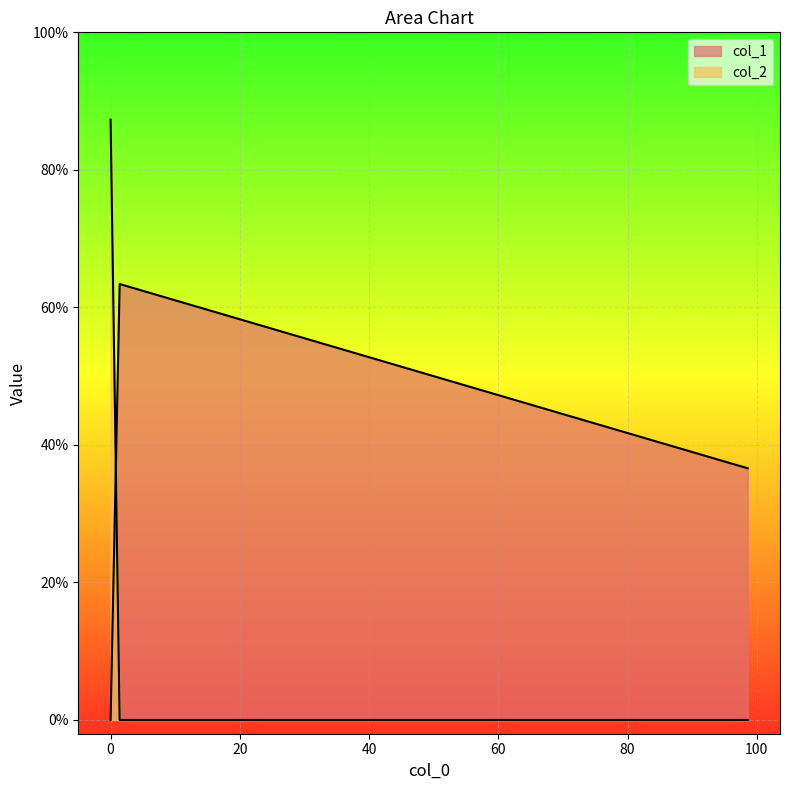

What position from the left is 0.0?

3